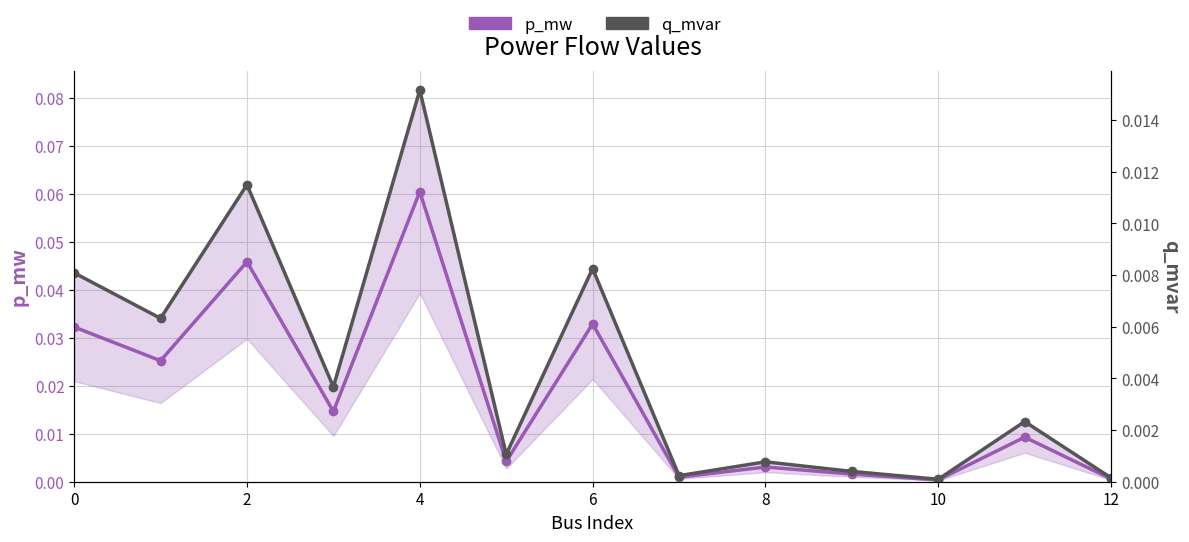

Does the chart display data point markers on the line(s)?

Yes